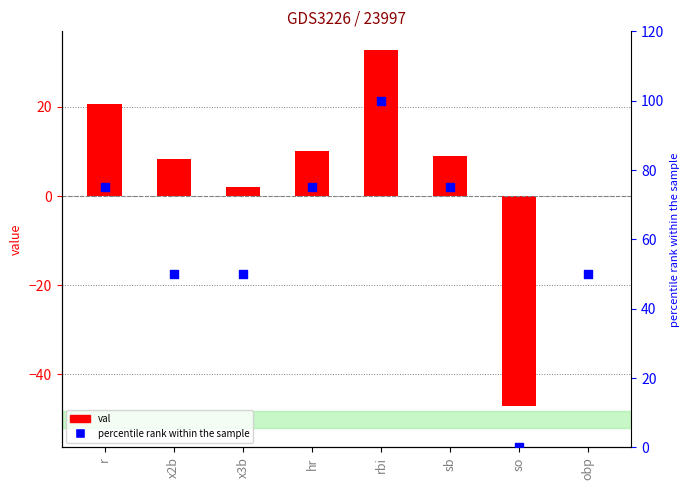

Is the value of val at x2b greater than the value of percentile rank within the sample at rbi?

No